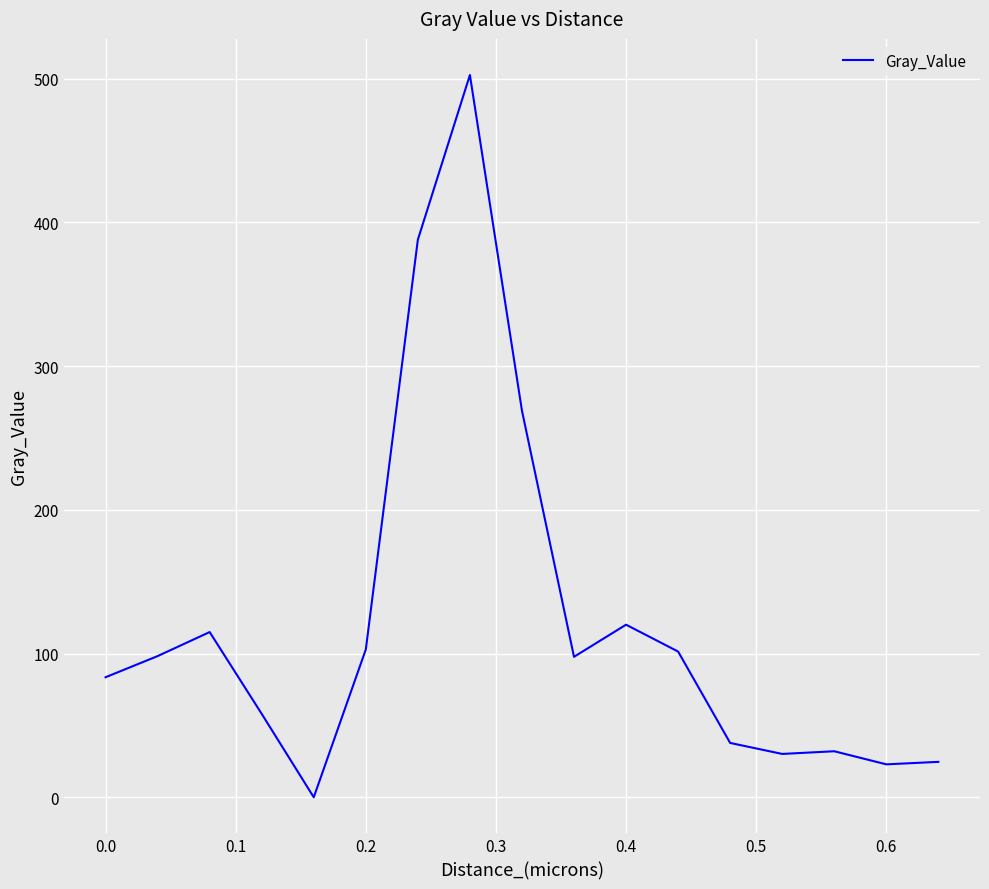

What is the maximum value shown in the chart?

502.6